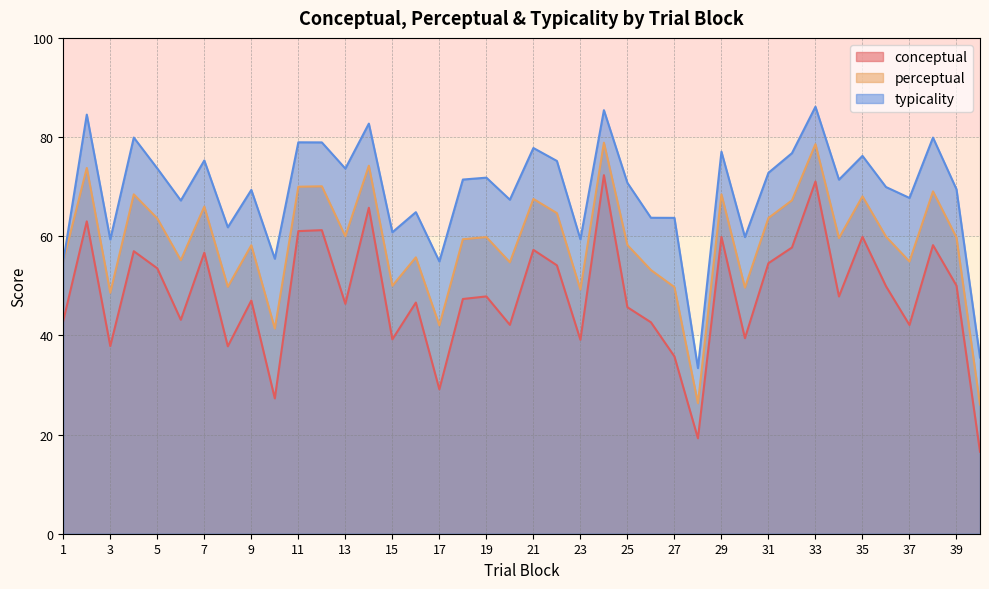

What is the spread (max minus min) of values at 32?

19.0